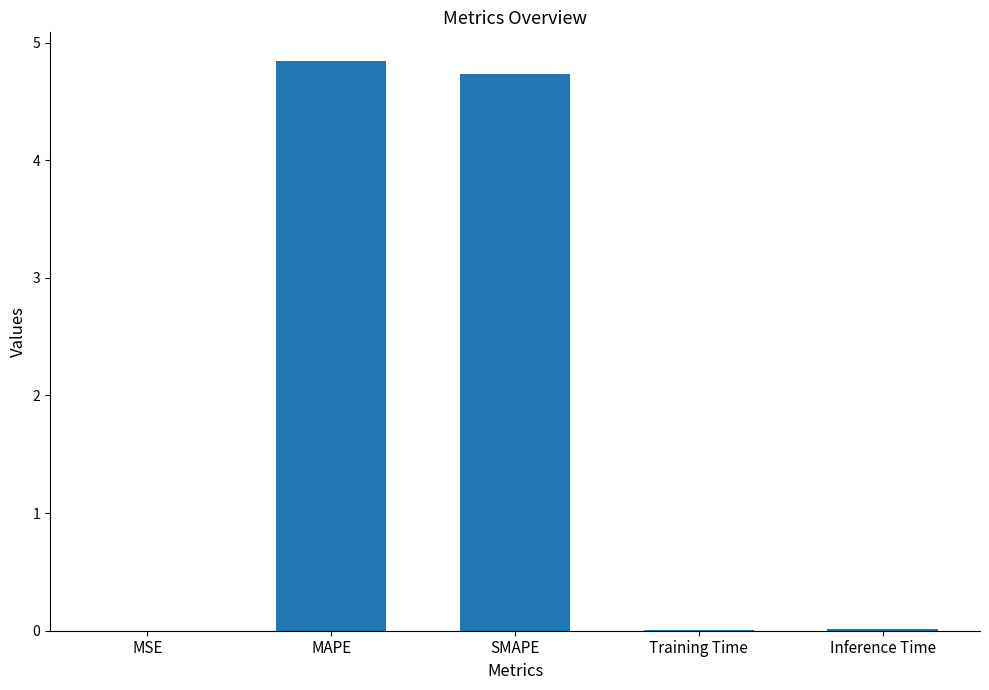

What is the maximum value shown in the chart?

4.8